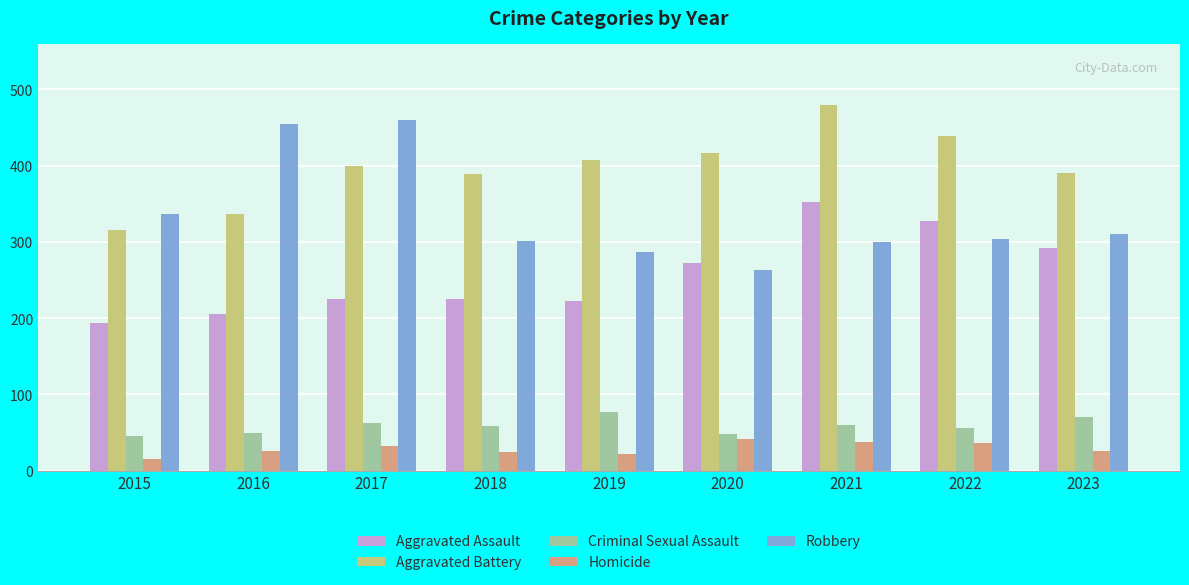

What is the sum of all Criminal Sexual Assault values?

528